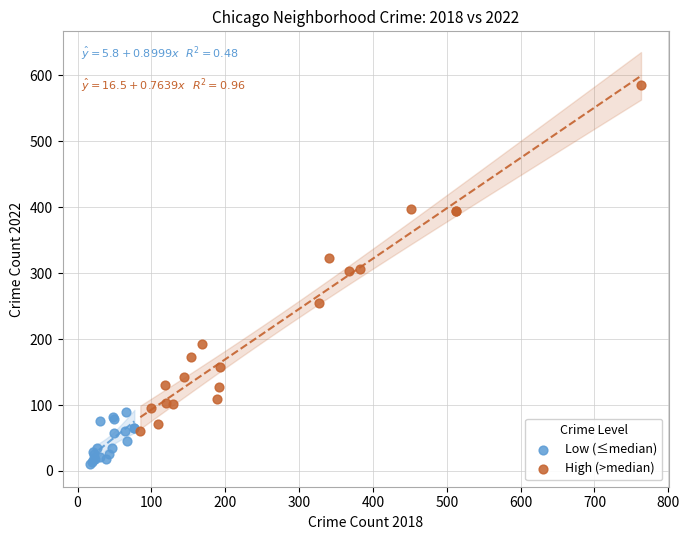

Which series contains the lowest Y value?

Low (≤median)